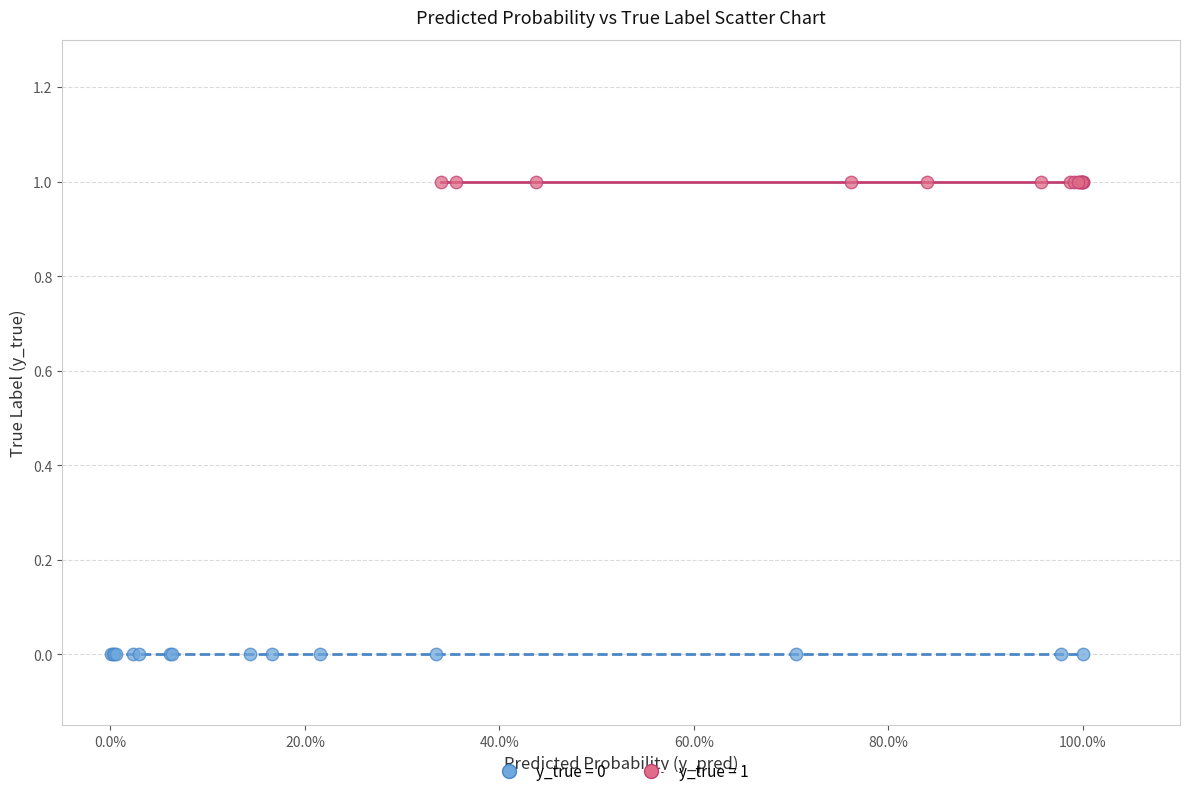

Which series contains the lowest Y value?

y_true = 0